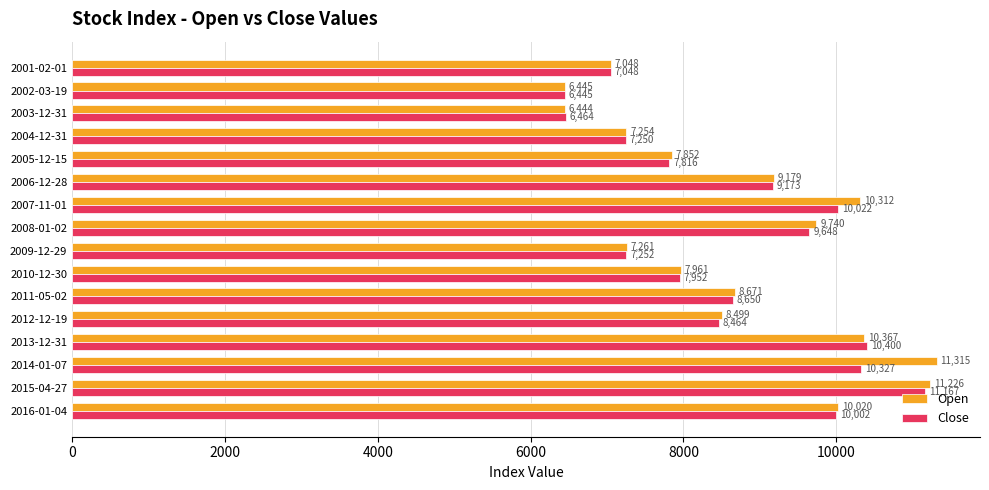

At which label is Close closest to 8806?

2011-05-02